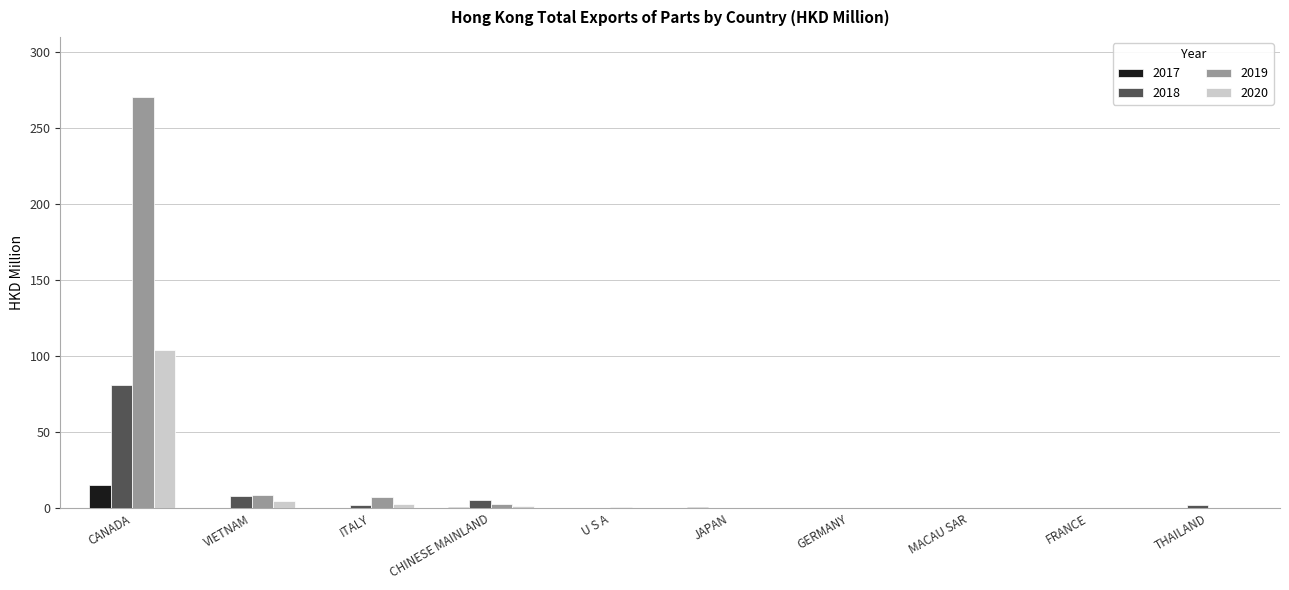

Are the bars grouped side by side (vs. stacked)?

Yes